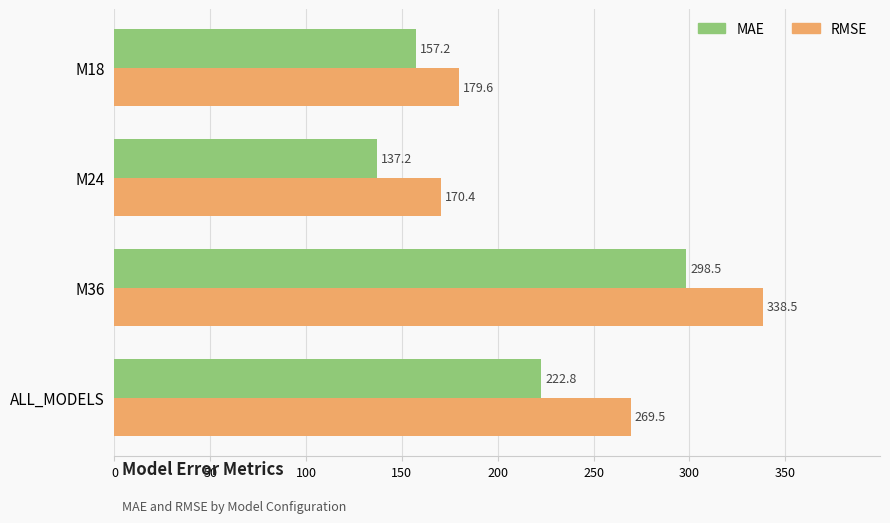

At which label is RMSE closest to 254?

ALL_MODELS